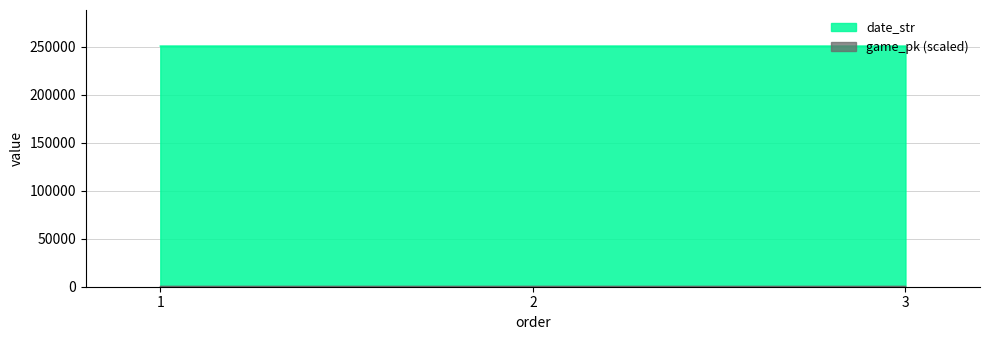

The value of date_str at 1 is 250726.0. True or false?

True